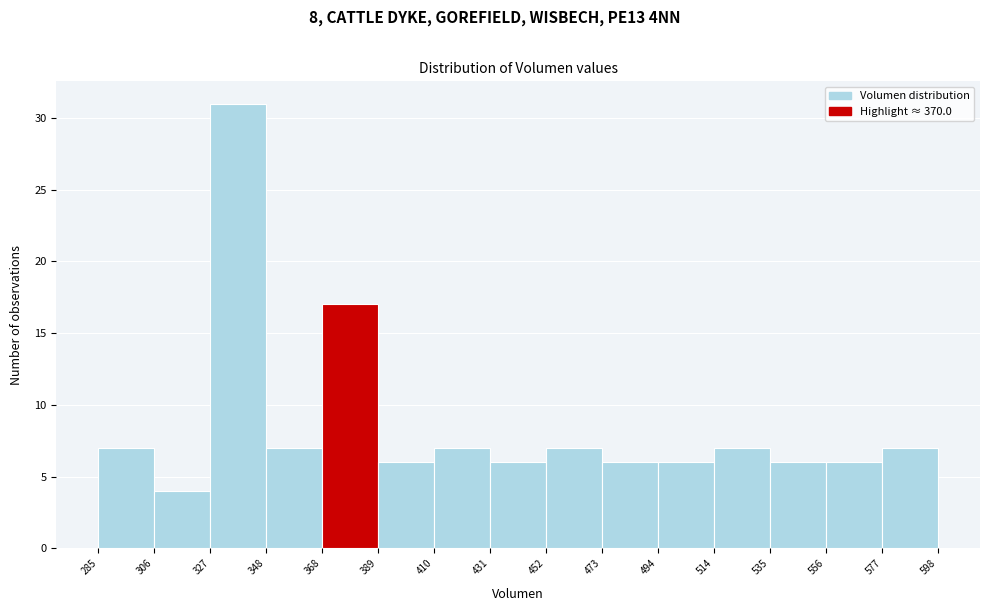

Reading left to right, transcribe this chart: for each bar, give the range it covers on the x-axis and its height. The values are not printed on the chart, so give them approximately, as read against the axis.

285 to 306: 7
306 to 327: 4
327 to 348: 31
348 to 368: 7
368 to 389: 17
389 to 410: 6
410 to 431: 7
431 to 452: 6
452 to 473: 7
473 to 494: 6
494 to 514: 6
514 to 535: 7
535 to 556: 6
556 to 577: 6
577 to 598: 7